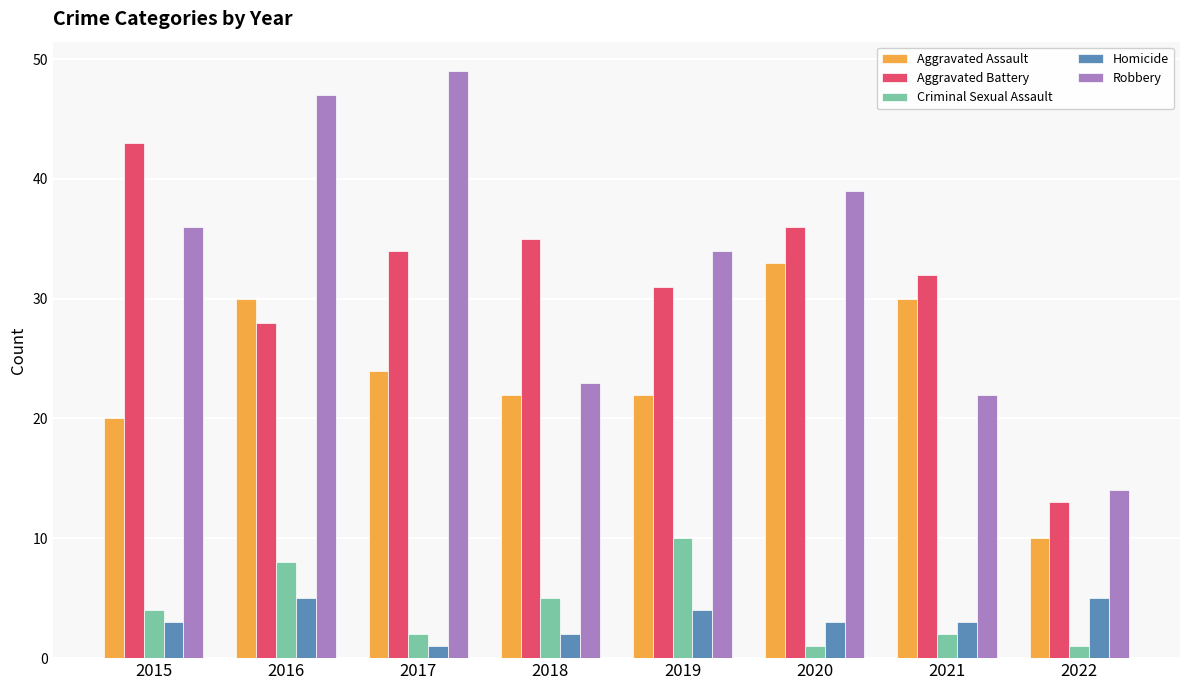

Rank the series at 2018 from highest to lowest value.

Aggravated Battery, Robbery, Aggravated Assault, Criminal Sexual Assault, Homicide